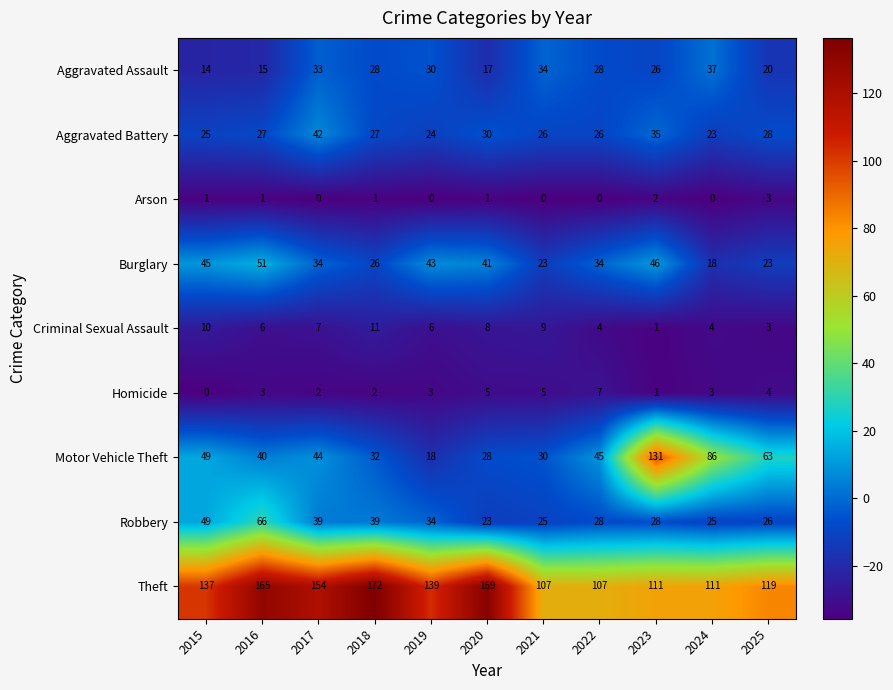

At which label is Aggravated Assault closest to 25?

2023